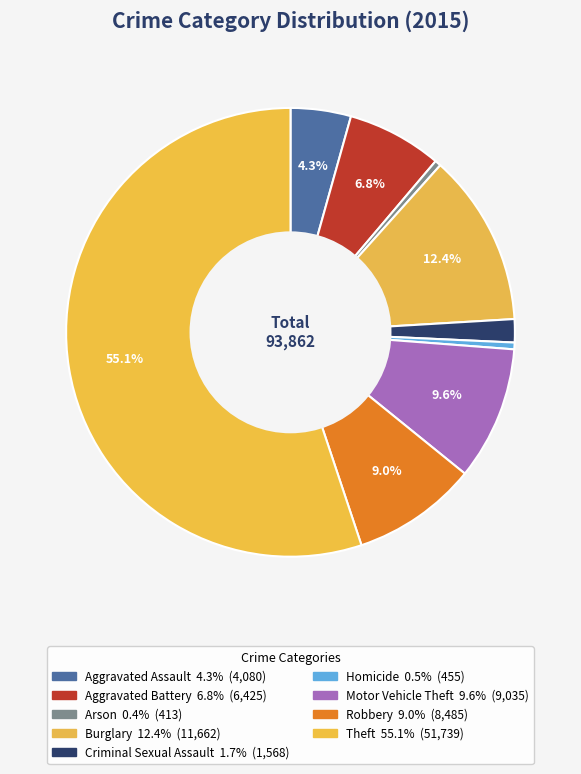

Does Criminal Sexual Assault represent more than half of the total?

No